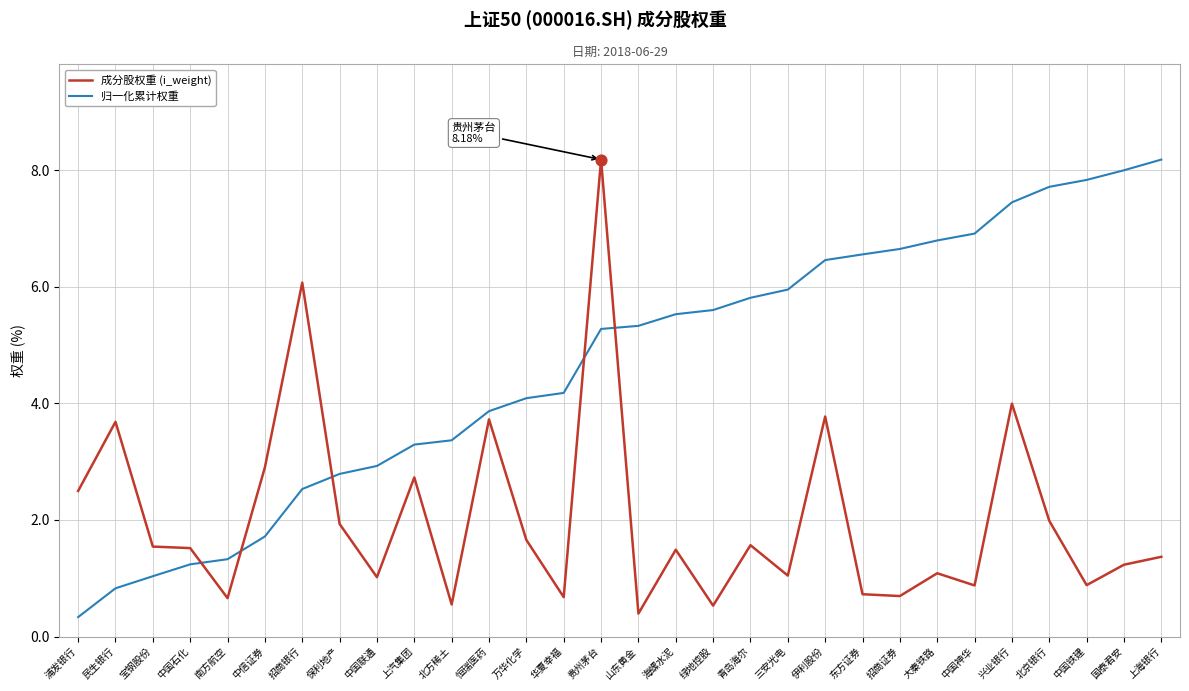

Which series changed the most between 南方航空 and 青岛海尔?

归一化累计权重